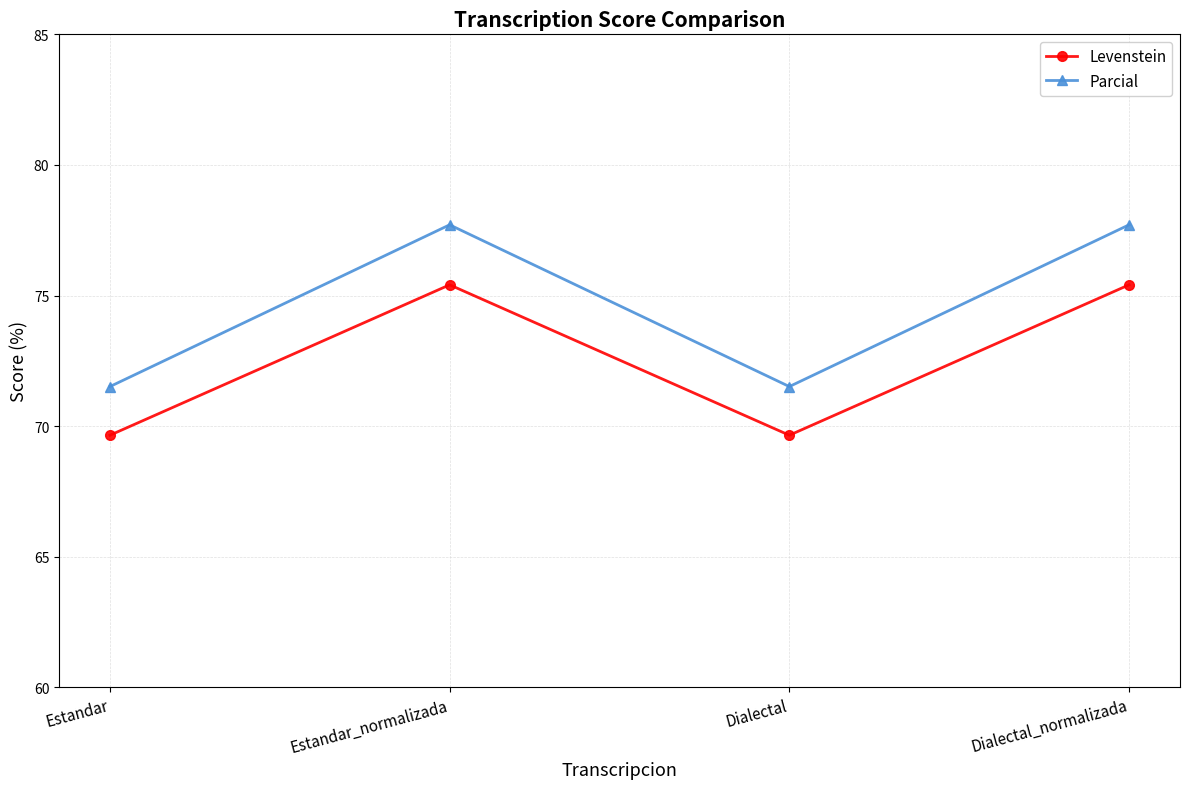

What position from the right is Estandar?

4